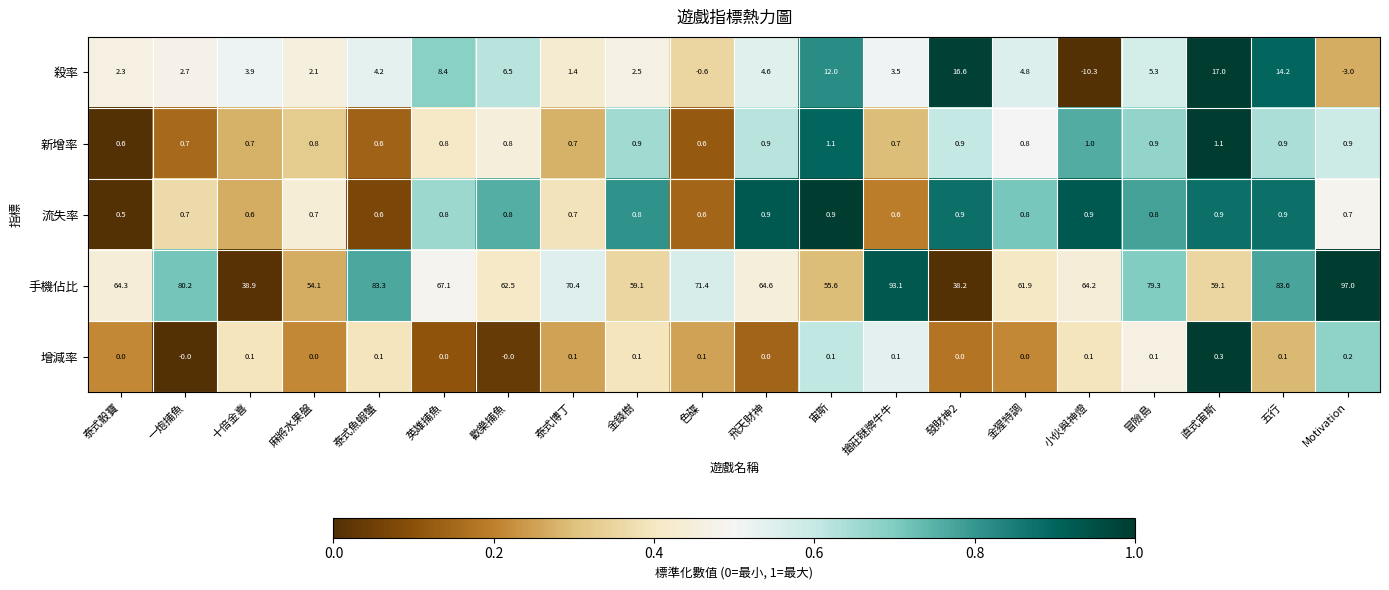

Which category has the lowest value across all series?

小伙與神燈